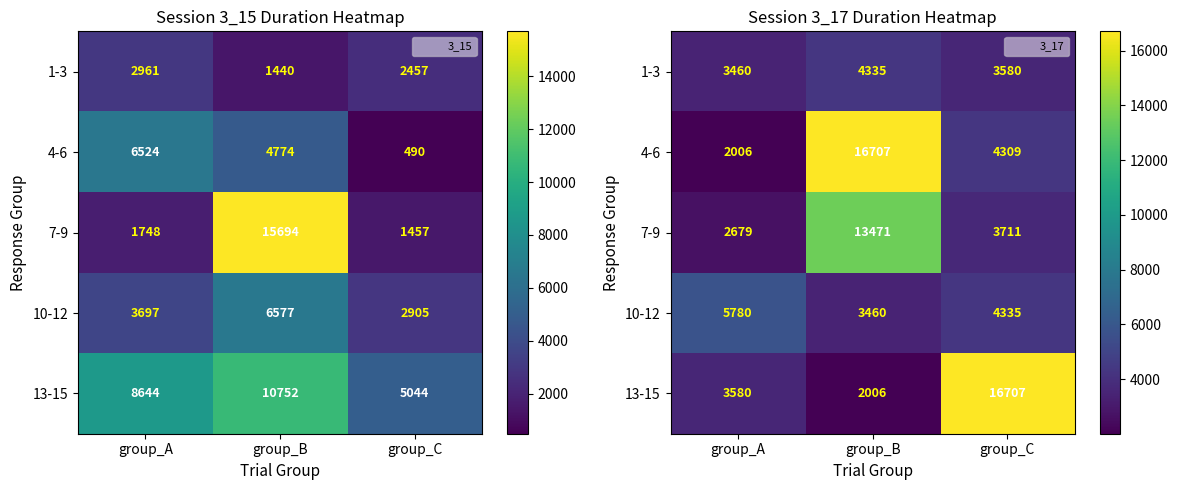

The 4-6 series shows 16707 at group_B. True or false?

True